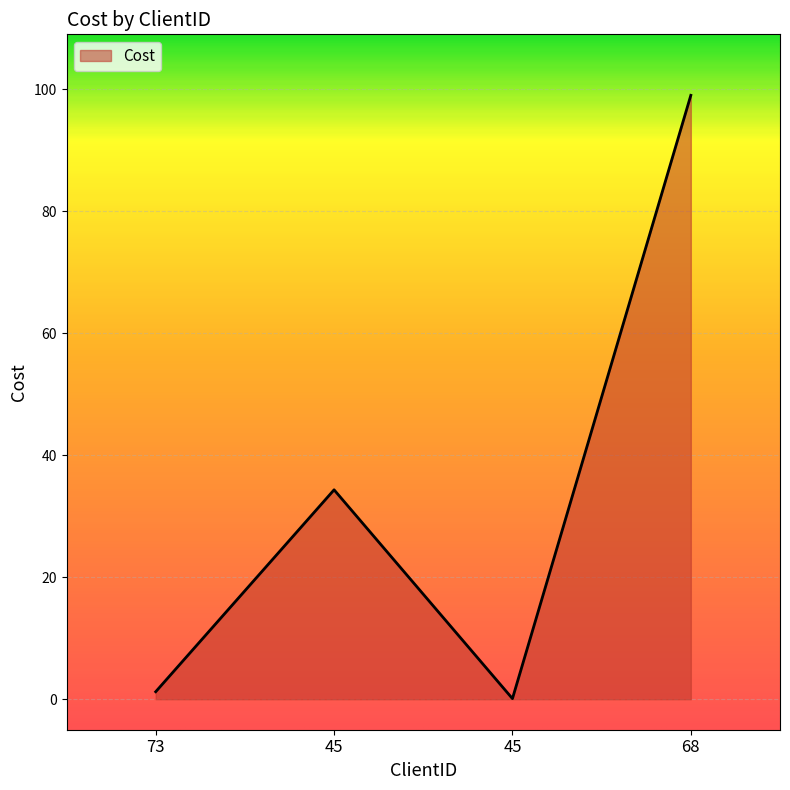

What is the value of the 1st point from the left?

1.2